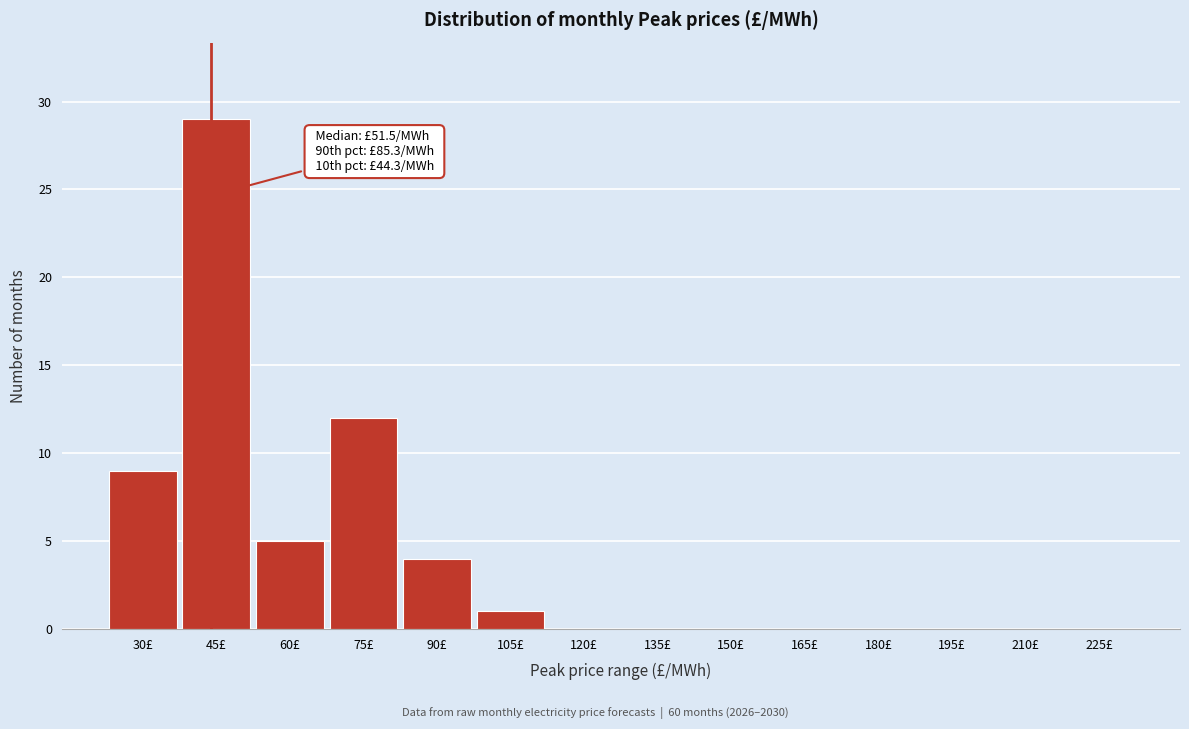

Reading left to right, what are all the values shown in this chart?

30£=9	45£=29	60£=5	75£=12	90£=4	105£=1	120£=0	135£=0	150£=0	165£=0	180£=0	195£=0	210£=0	225£=0